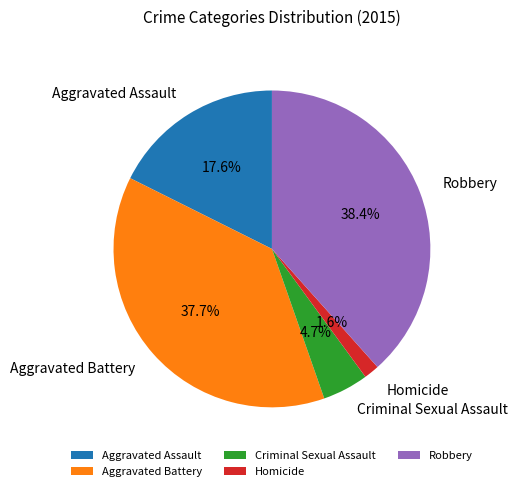

What percentage is the Robbery slice, to the nearest percent?

38%